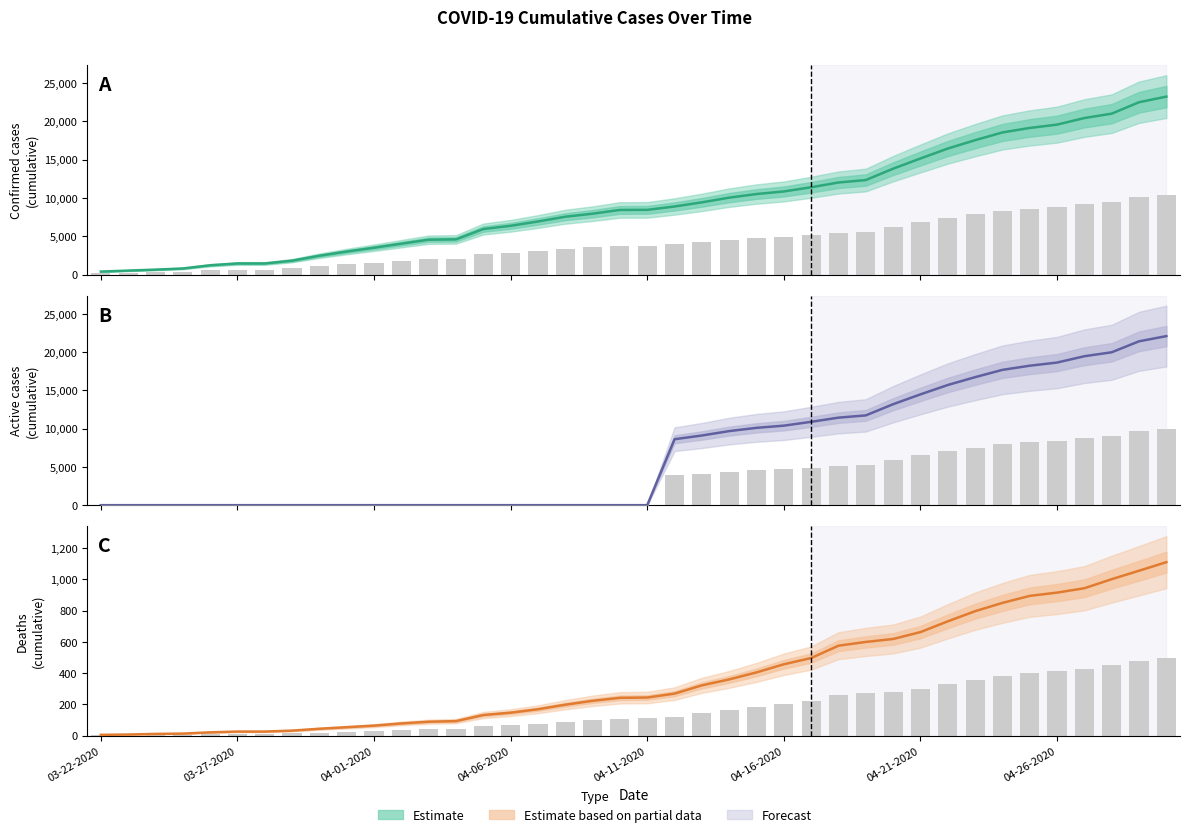

What is the value of the Confirmed (estimate) bar at the 3rd from the left?

662